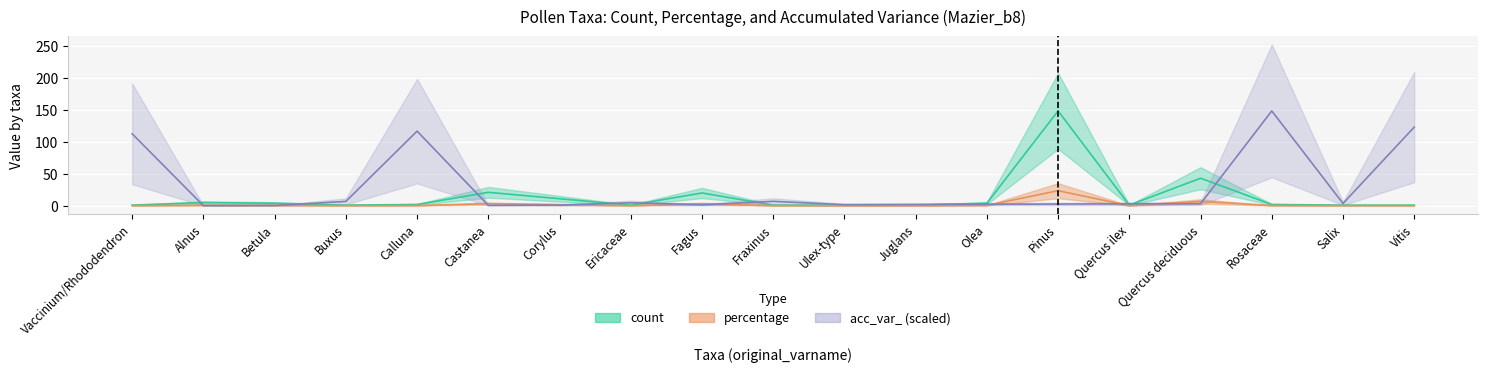

In percentage, how many points are lower than both neighbors (excluding endpoints)?

3